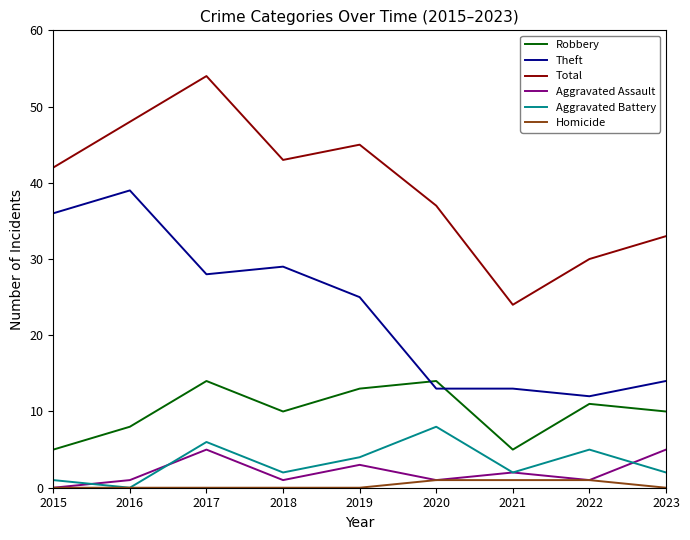

At which category does Robbery reach its first local peak?

2017